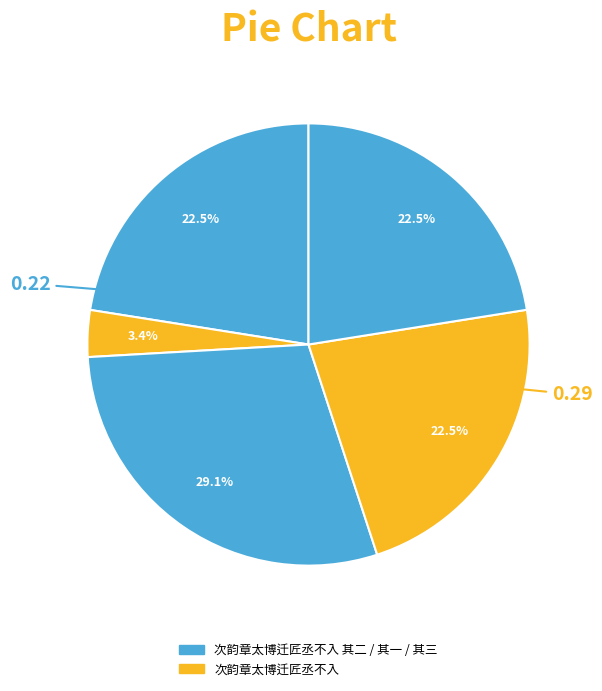

Rank the categories by value from lowest to highest.

次韵章太博迁匠丞不入, 次韵章太博迁匠丞不入 其三, 次韵章太博迁匠丞不入 其一, 次韵章太博迁匠丞不入 其二, 次韵章太博迁匠丞不入